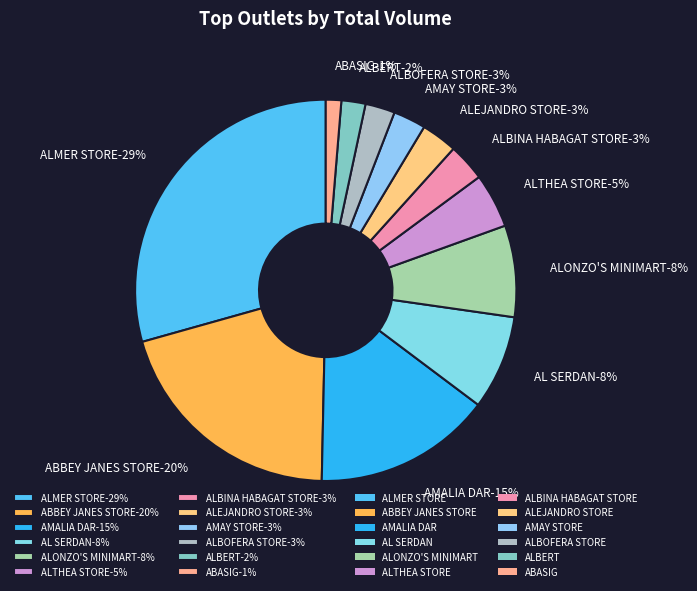

Does AMALIA DAR represent more than half of the total?

No